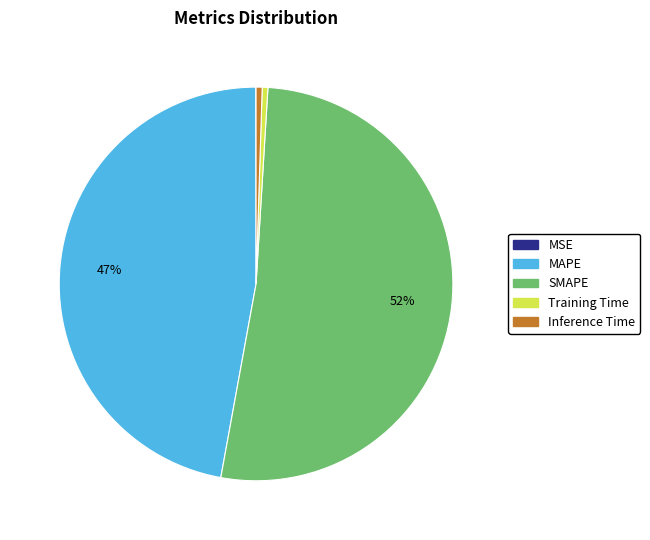

The Training Time slice represents 0% of the pie. True or false?

True